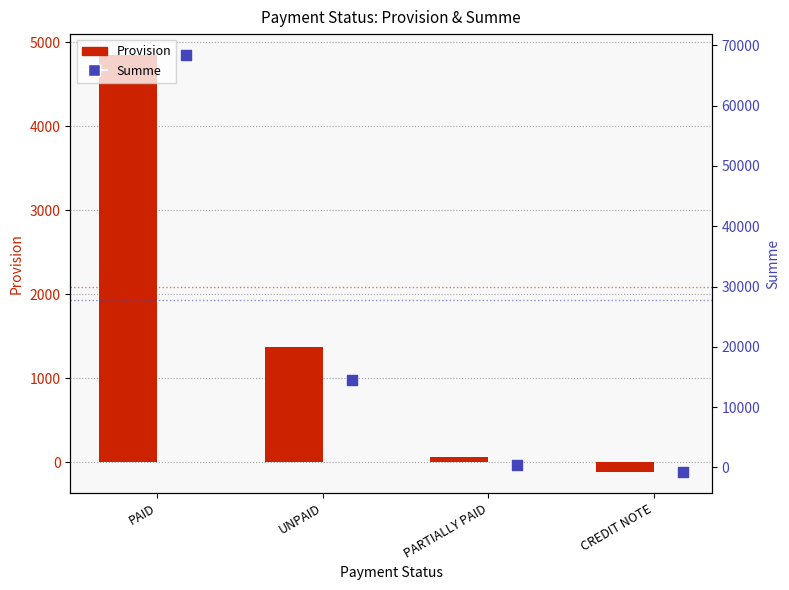

What are all the series names shown in the legend?

Provision, Summe